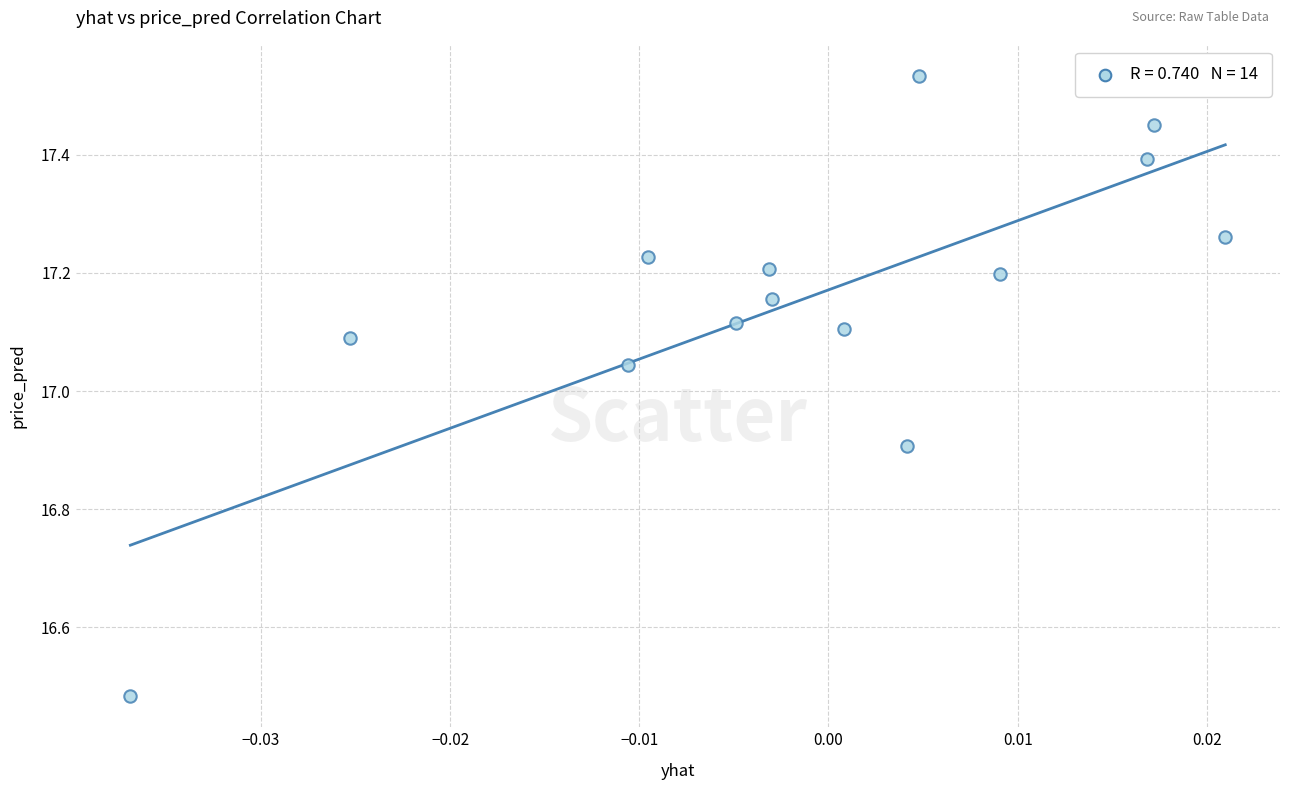

What is the range of Y values (max minus min)?

1.1